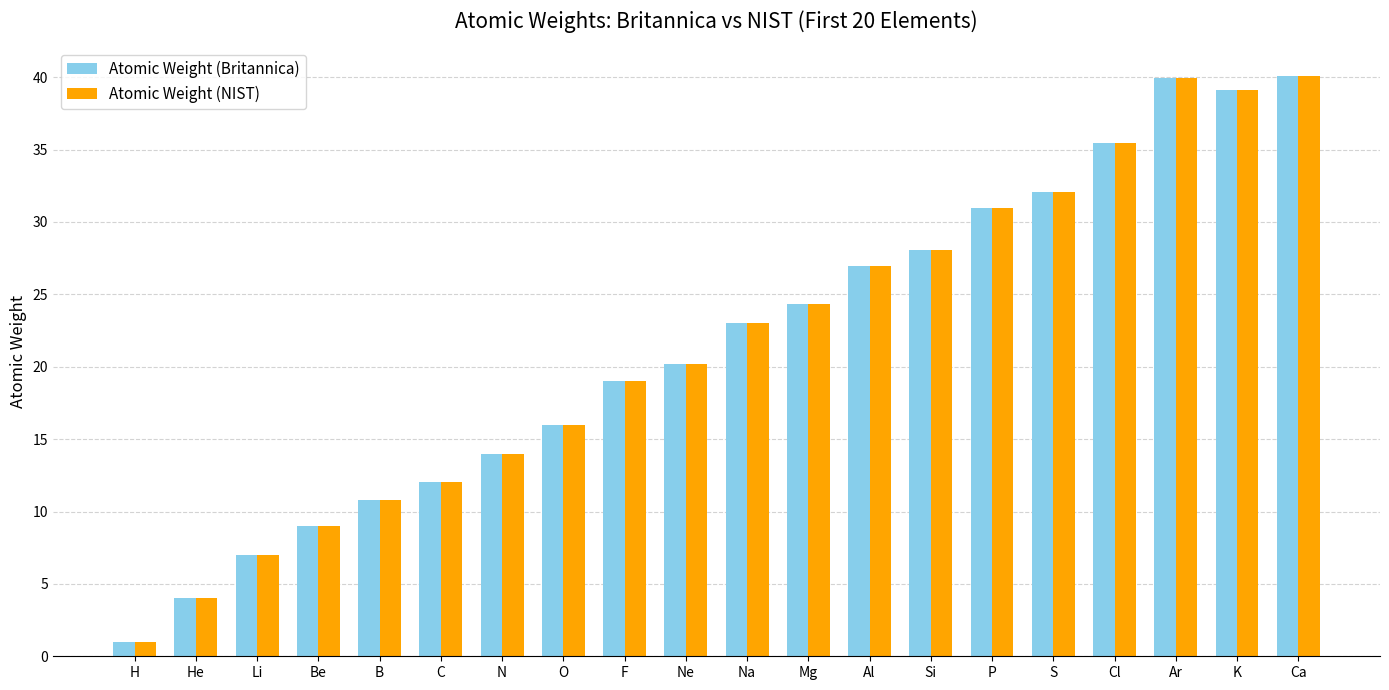

Between N and Na, which series saw the biggest shift?

Atomic Weight (Britannica)